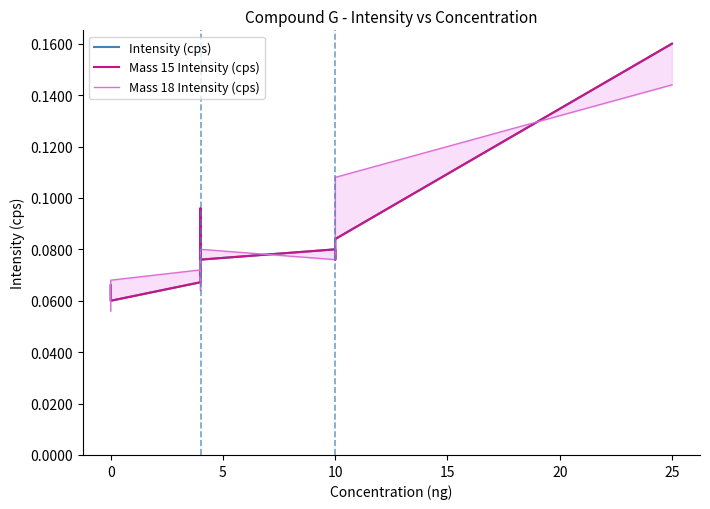

How many intersections are there between Mass 15 Intensity (cps) and Mass 18 Intensity (cps)?

6